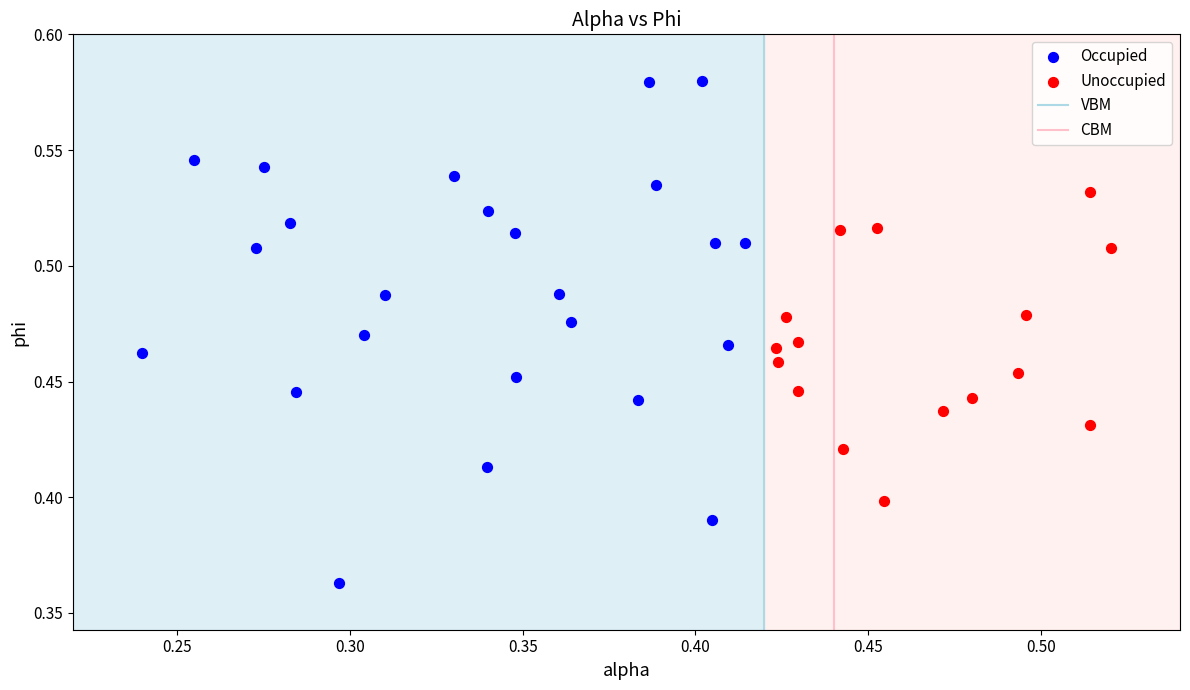

Which series reaches the minimum Y coordinate?

Occupied